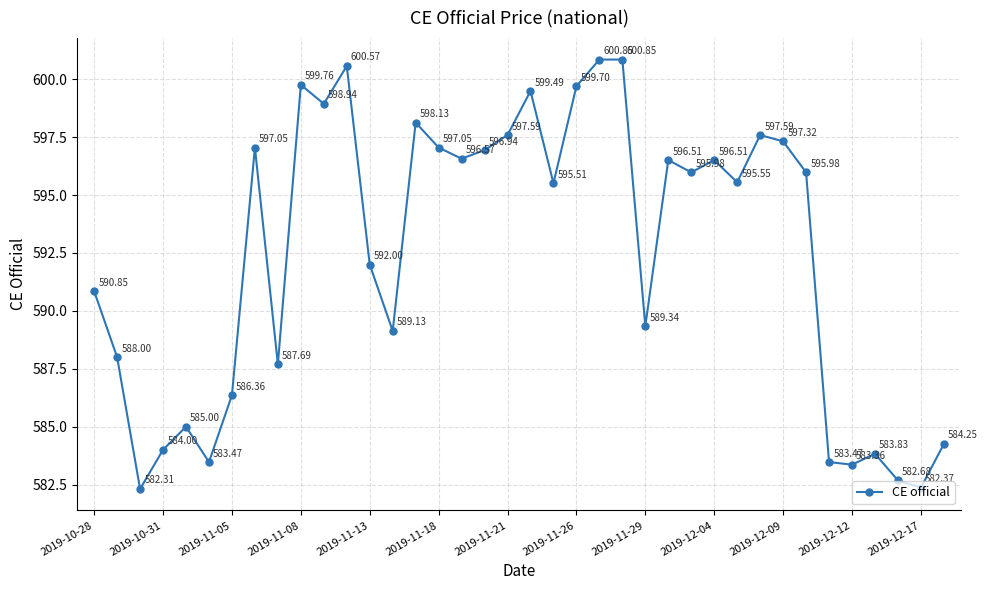

How many points are lower than both their immediate neighbors (excluding endpoints)?

12